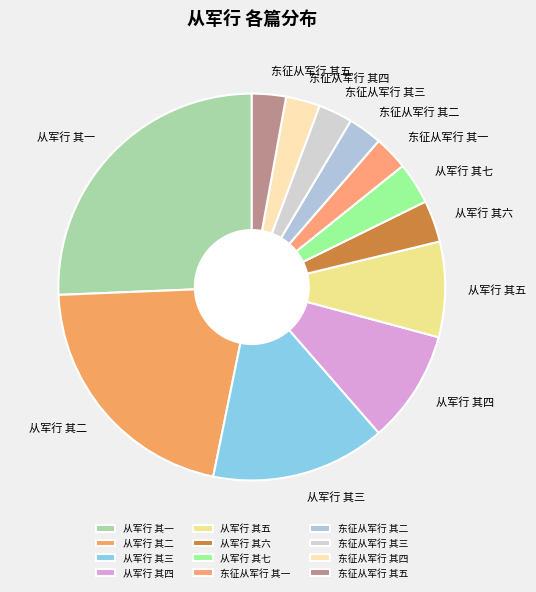

Does 东征从军行 其三 represent more than half of the total?

No